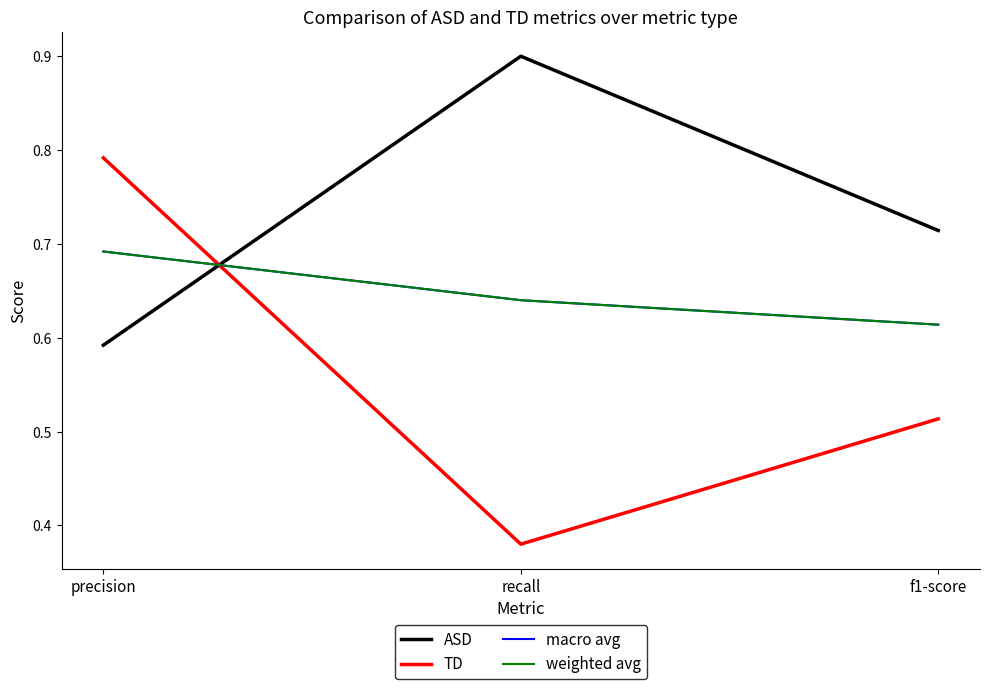

What is the sum of all TD values?

1.7